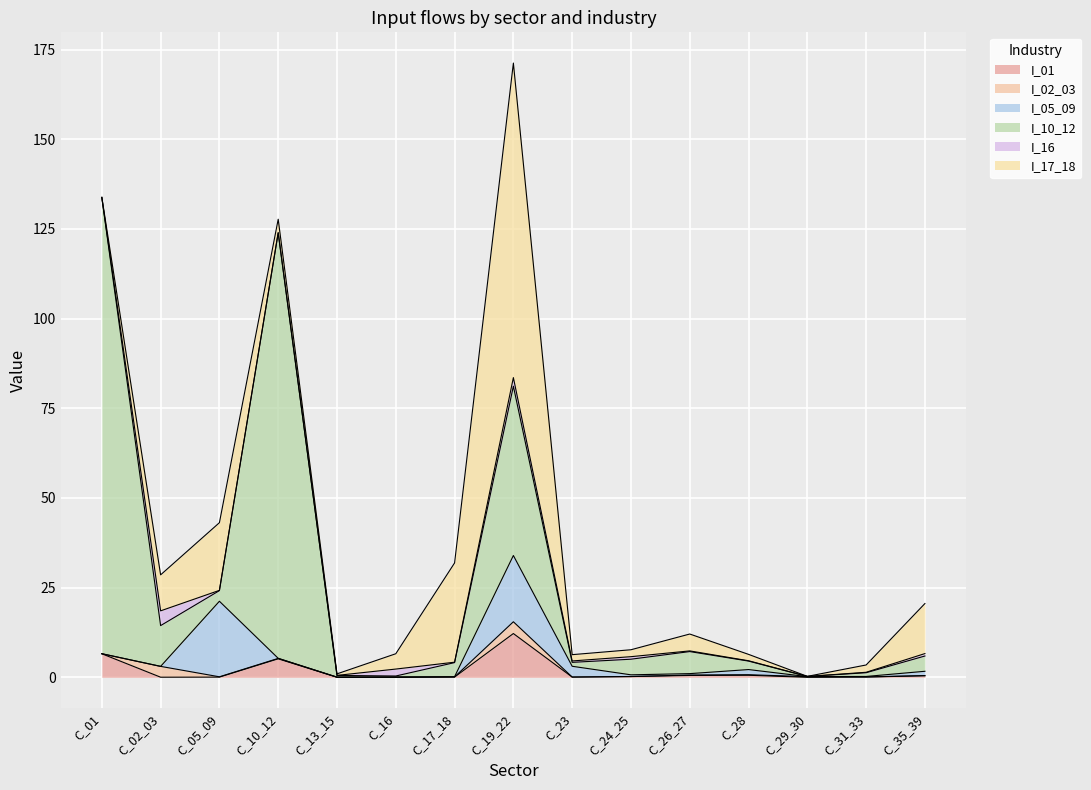

What is the sum of the I_10_12 values at C_19_22 and C_17_18?

51.1